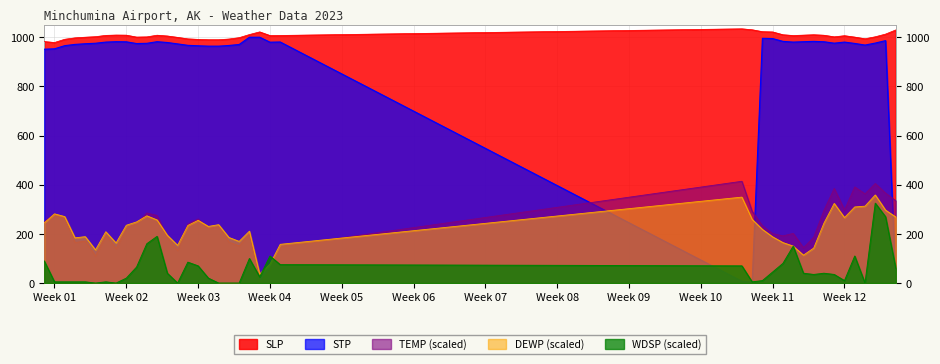

What are all the series names shown in the legend?

SLP, STP, TEMP (scaled), DEWP (scaled), WDSP (scaled)